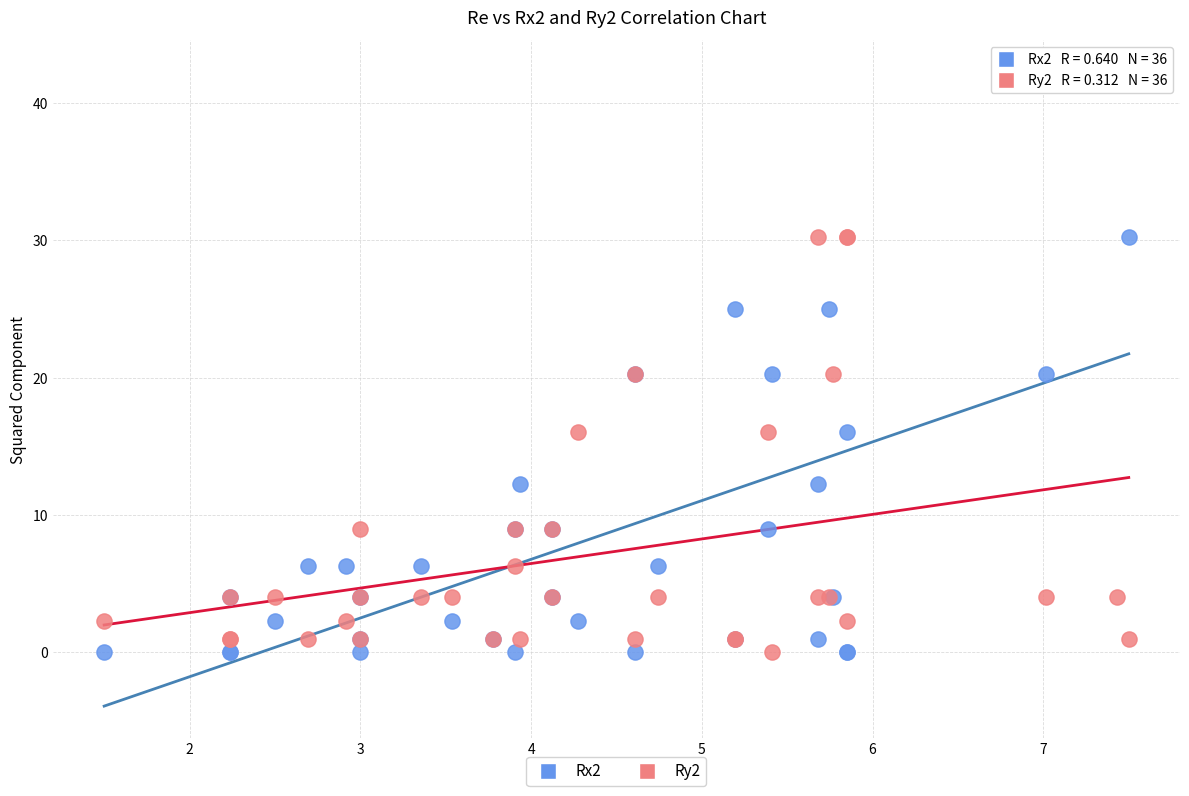

Which series has the widest spread of Y values?

Rx2